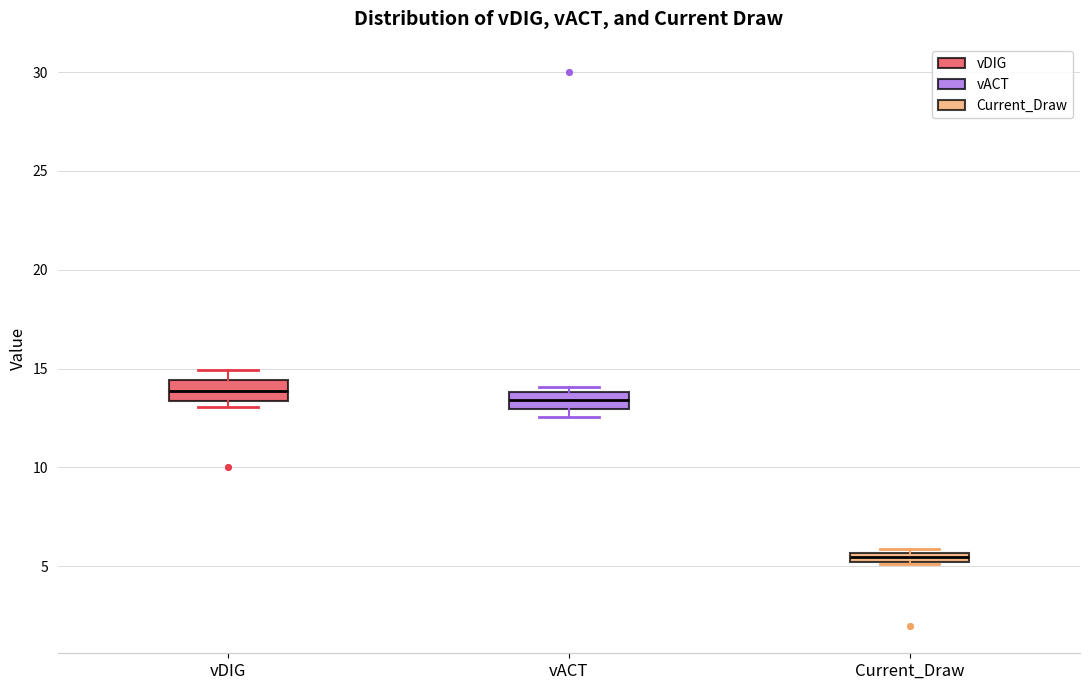

Which box has the lowest median line?

Current_Draw